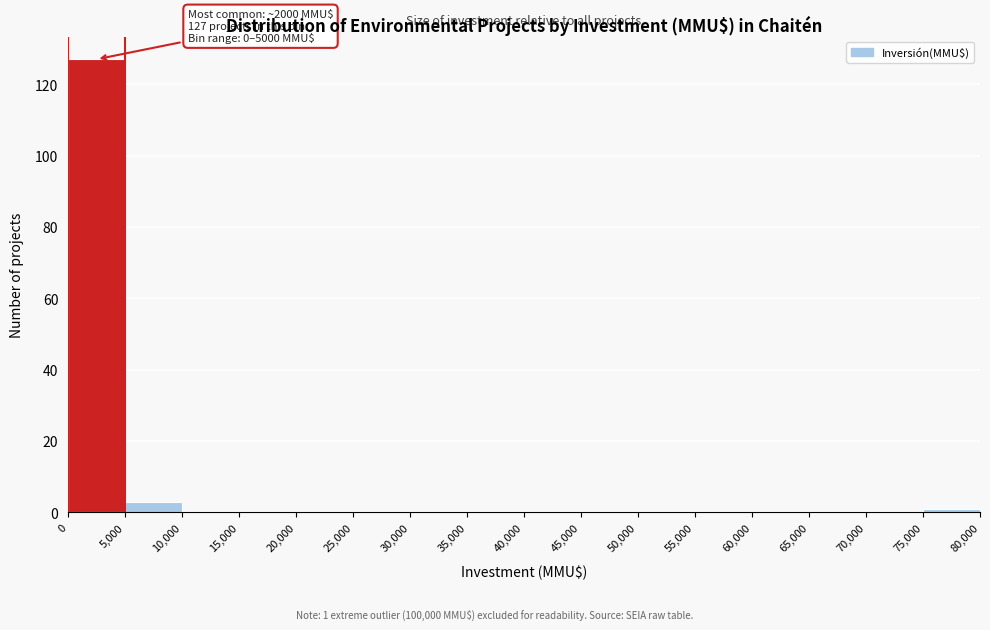

Over which range of the x-axis is the bar tallest?

0 to 5,000